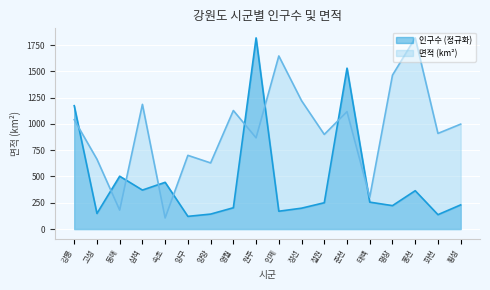

Reading left to right, what are all the values shown in this chart?

인구수: 1173.1	148.2	502.5	370.6	444.5	120.5	142.2	202.5	1817.9	169.5	198.3	250.2	1530.0	255.9	222.7	364.7	136.8	229.8
면적: 1040.1	664.2	180.0	1185.8	105.2	700.8	628.7	1127.4	867.3	1646.1	1220.7	899.8	1116.3	303.6	1463.7	1817.9	909.5	997.8